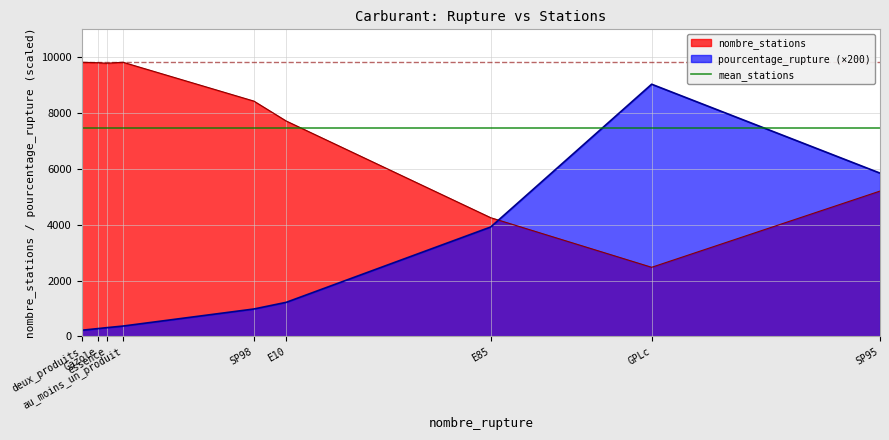

True or false: pourcentage_rupture (×200) and nombre_stations intersect in this chart.

True